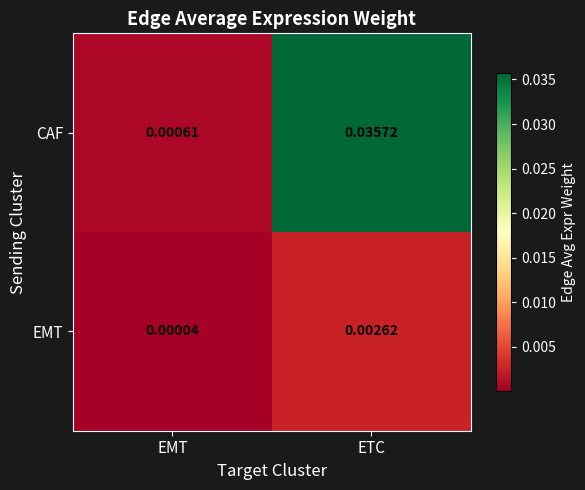

At ETC, list the series in order from largest to smallest.

CAF, EMT